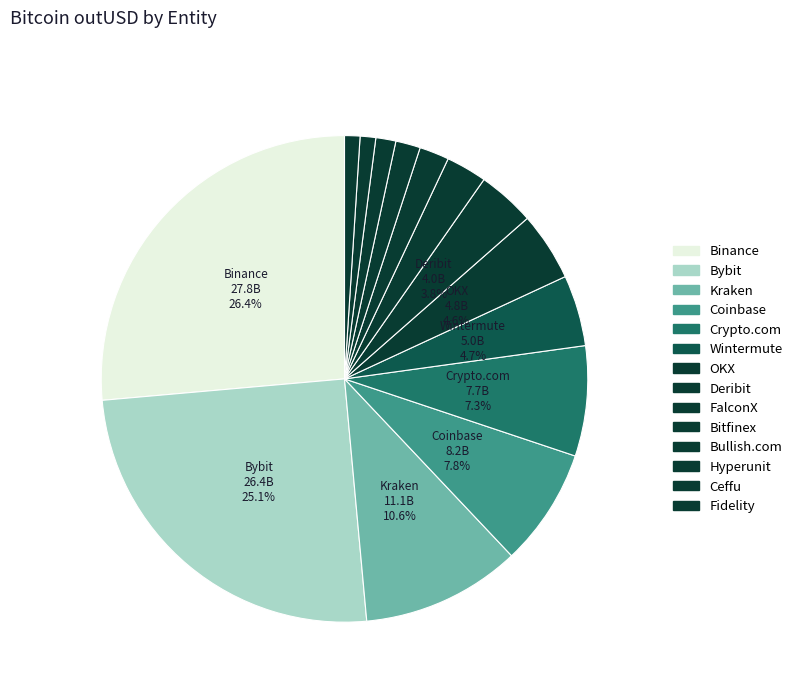

Count the number of slices in the pie.

14